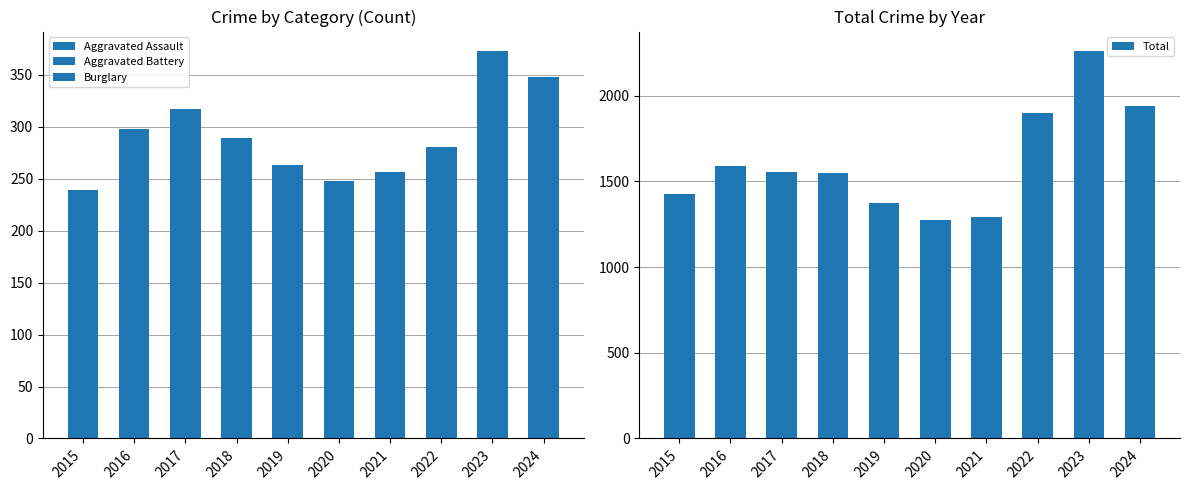

Rank the categories by Aggravated Battery value from lowest to highest.

2015, 2018, 2022, 2021, 2020, 2017, 2019, 2016, 2023, 2024